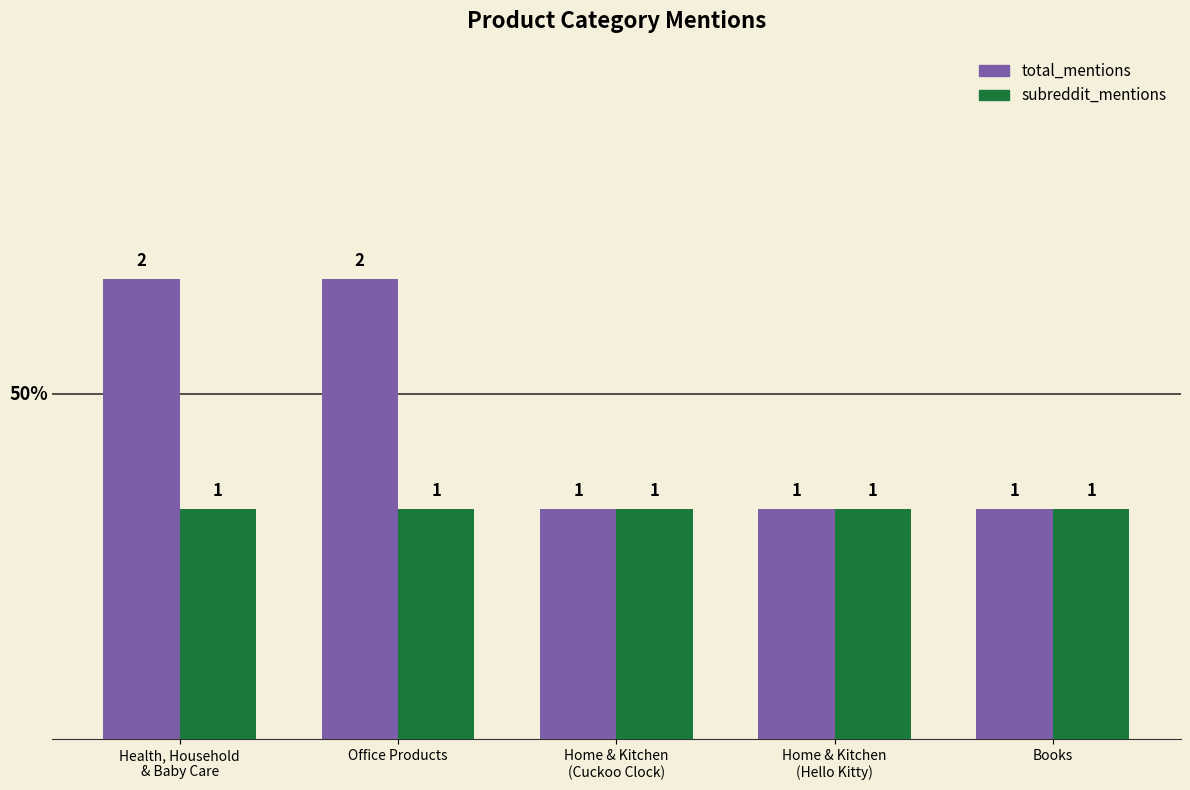

Reading left to right, extract all data points from this chart.

total_mentions: Health, Household
& Baby Care=2	Office Products=2	Home & Kitchen
(Cuckoo Clock)=1	Home & Kitchen
(Hello Kitty)=1	Books=1
subreddit_mentions: Health, Household
& Baby Care=1	Office Products=1	Home & Kitchen
(Cuckoo Clock)=1	Home & Kitchen
(Hello Kitty)=1	Books=1